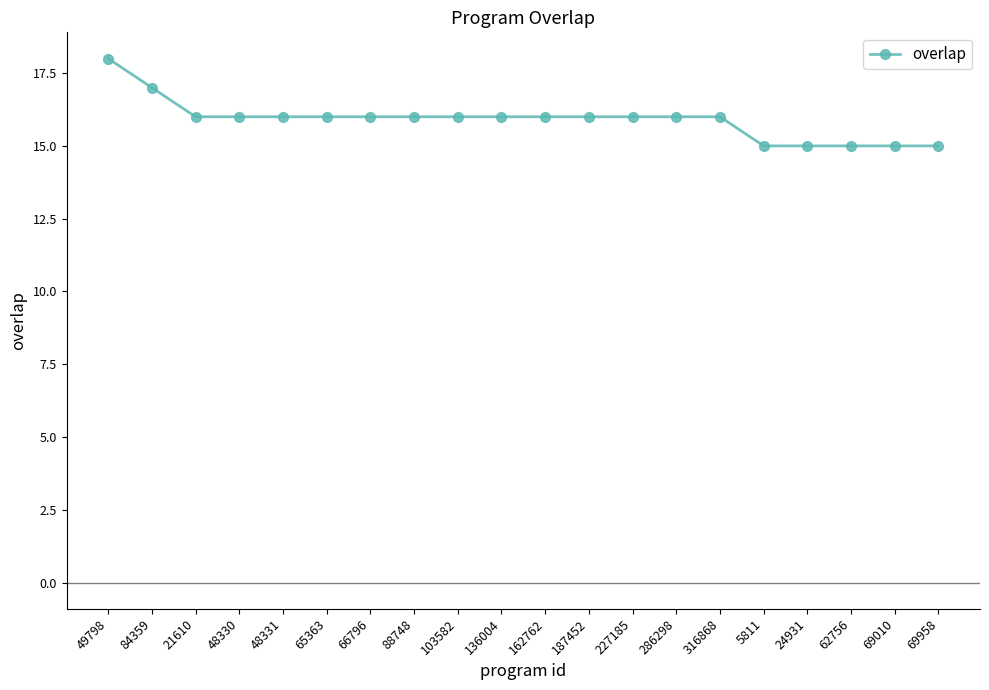

How many lines are shown in the chart?

1